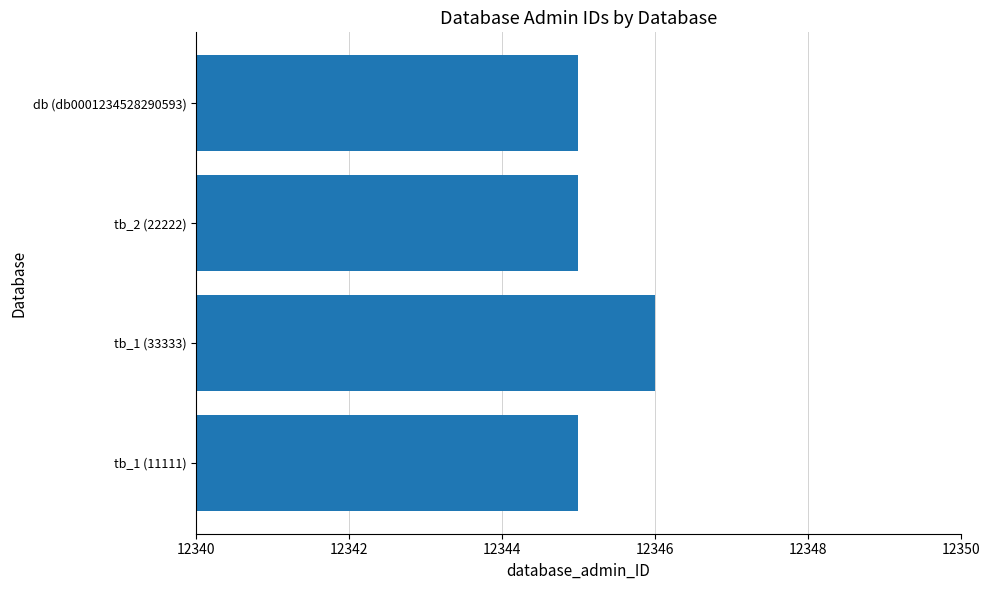

What is the maximum value shown in the chart?

12346